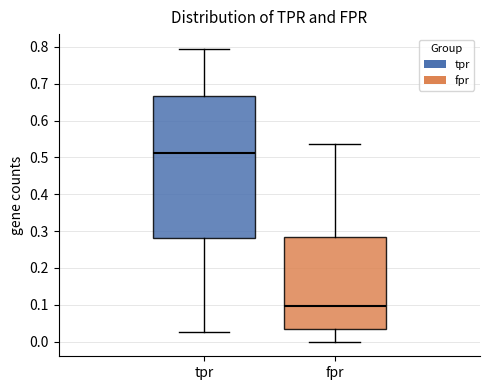

Reading left to right, transcribe this box plot: for each box, give where its median line is, the range the box spans, and where its two whiskers end, as read against the y-axis. The values are not printed on the chart, so give them approximately, as read against the axis.

tpr: median 0.51, box 0.28 to 0.67, whiskers 0.03 to 0.79
fpr: median 0.10, box 0.03 to 0.28, whiskers 0.00 to 0.54